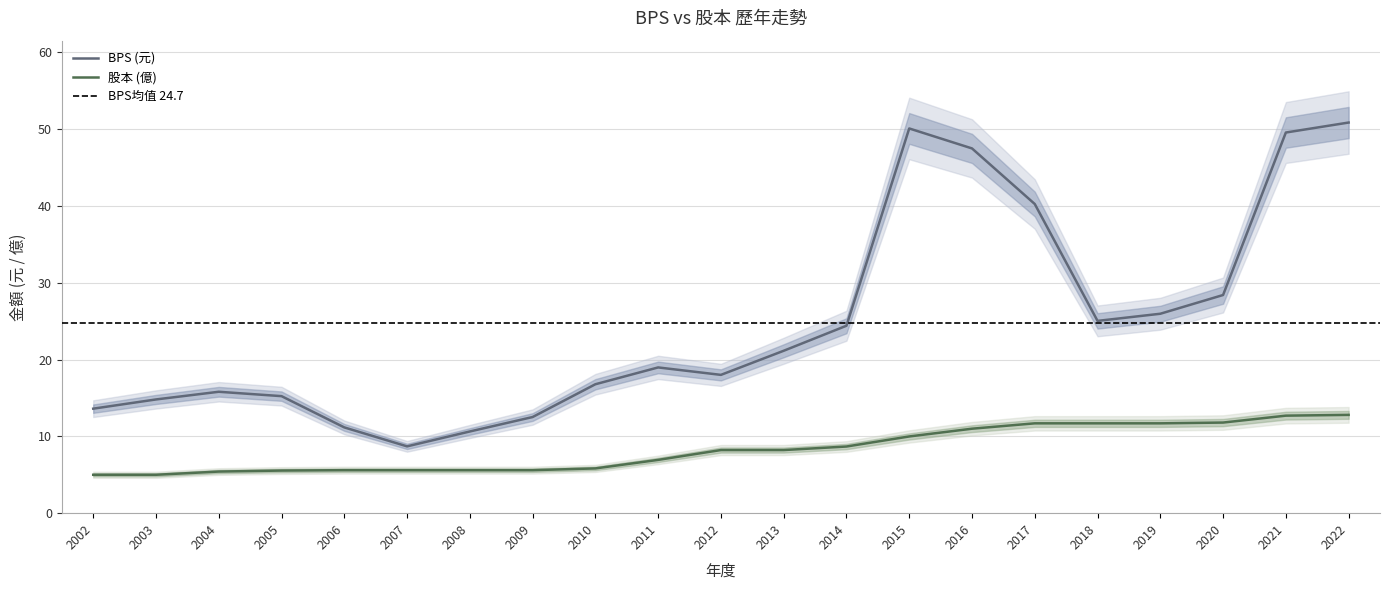

List the labels in order of 股本 value, smallest first.

2002, 2003, 2004, 2005, 2006, 2007, 2008, 2009, 2010, 2011, 2012, 2013, 2014, 2015, 2016, 2017, 2018, 2019, 2020, 2021, 2022